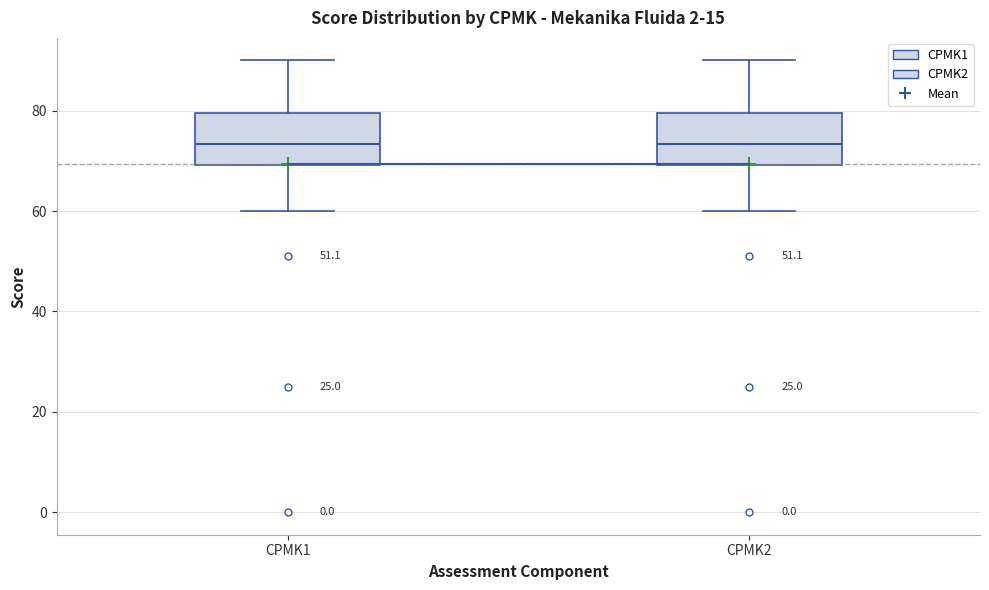

Where does the upper whisker of the box for CPMK1 end on the y-axis? The values are not printed on the chart, so give them approximately, as read against the axis.

90